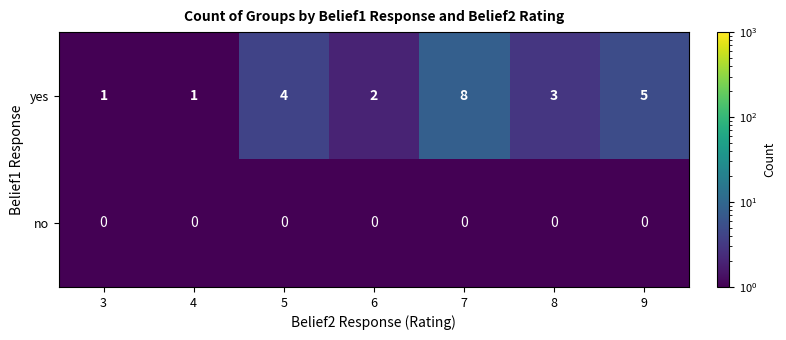

At 9, list the series in order from largest to smallest.

yes, no